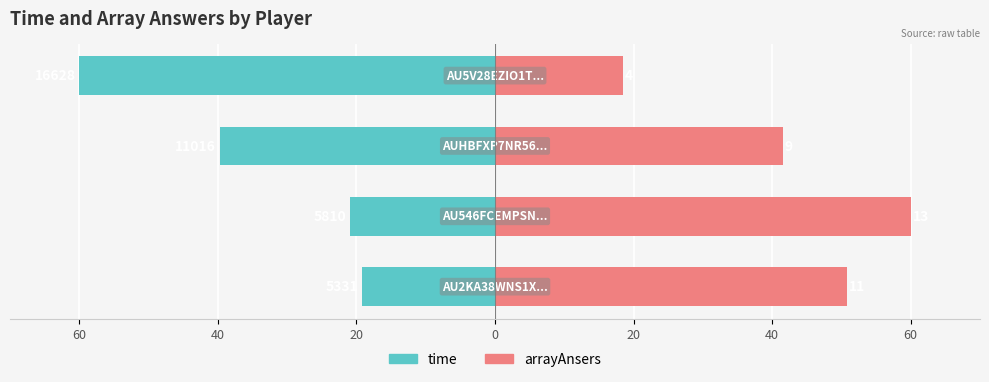

Is it true that arrayAnsers equals 50.8 at 60?

True